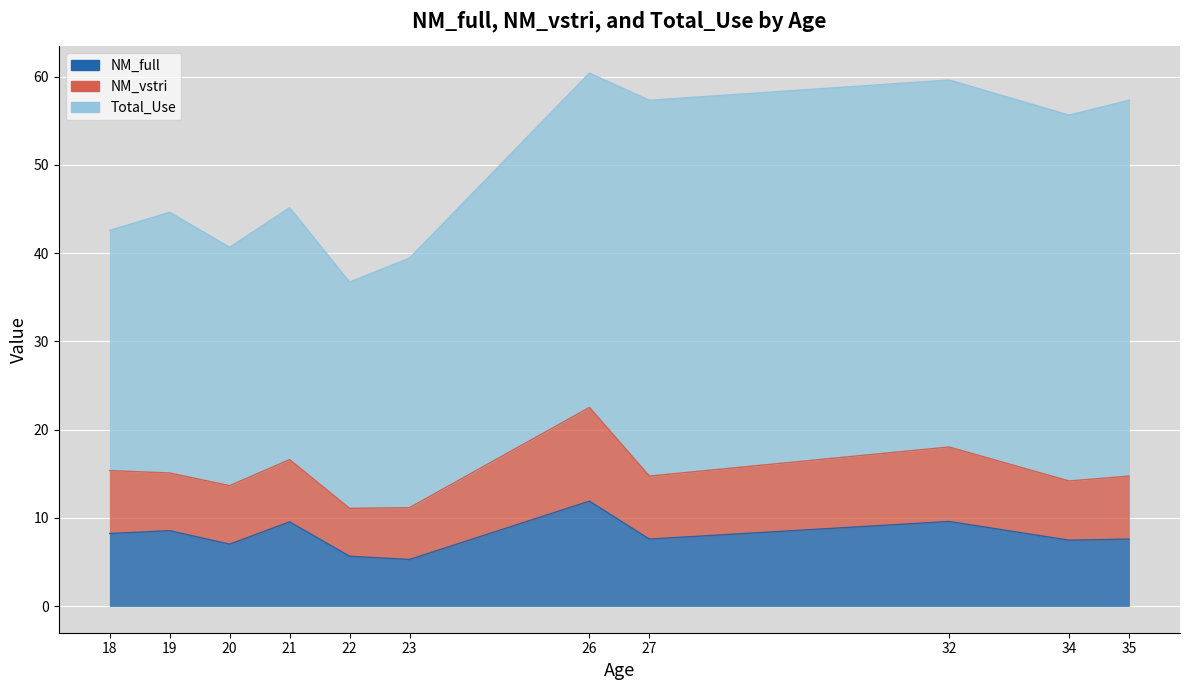

What is the lowest value of the NM_vstri series?

5.4